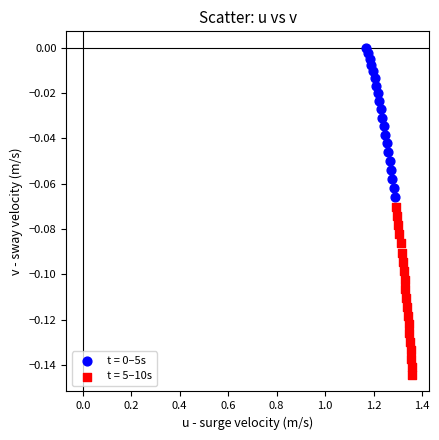

Which series contains the lowest Y value?

t = 5–10s